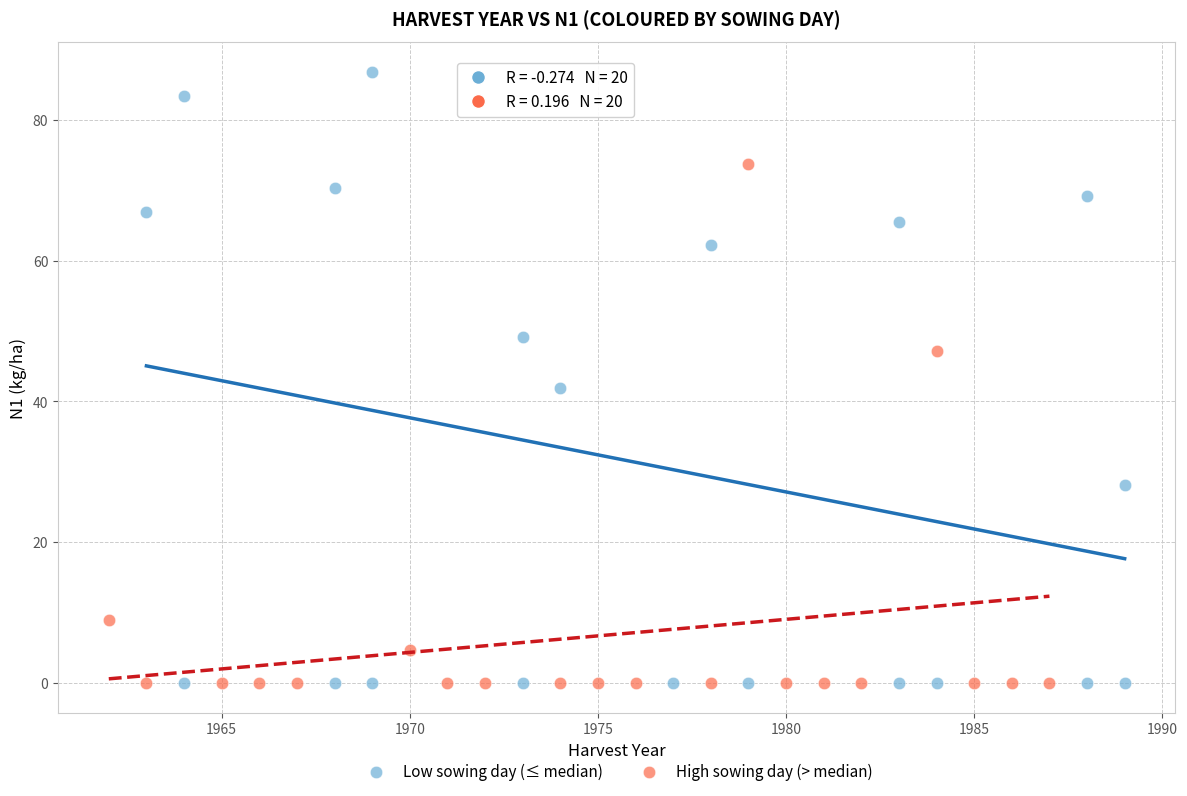

Which series contains the highest Y value?

Low sowing day (≤ median)